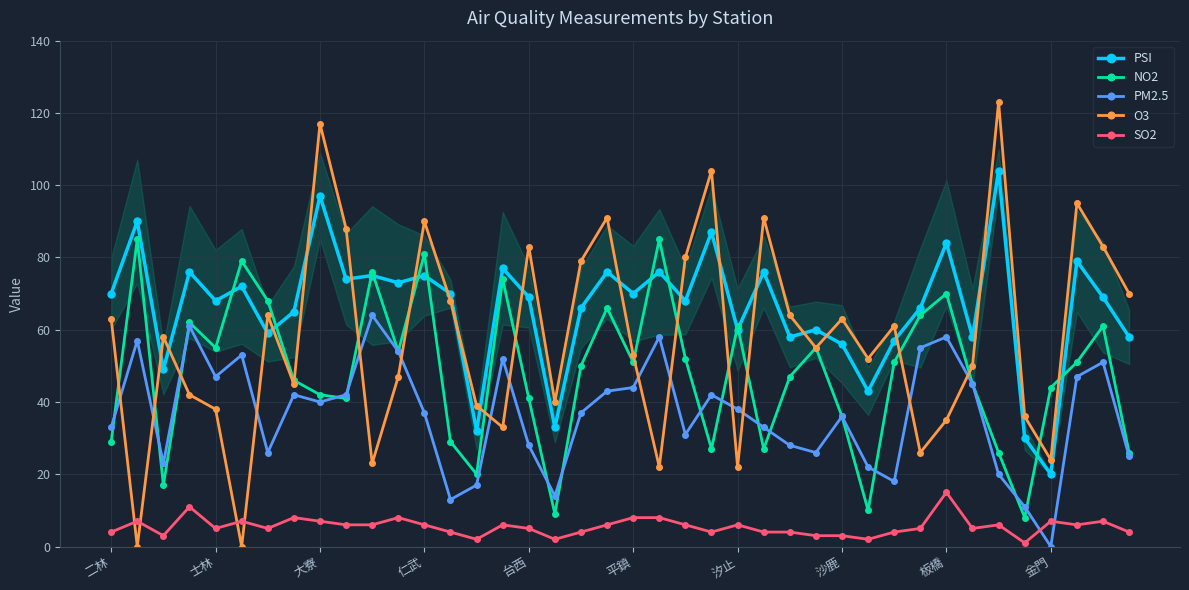

What are all the series names shown in the legend?

PSI, NO2, PM2.5, O3, SO2